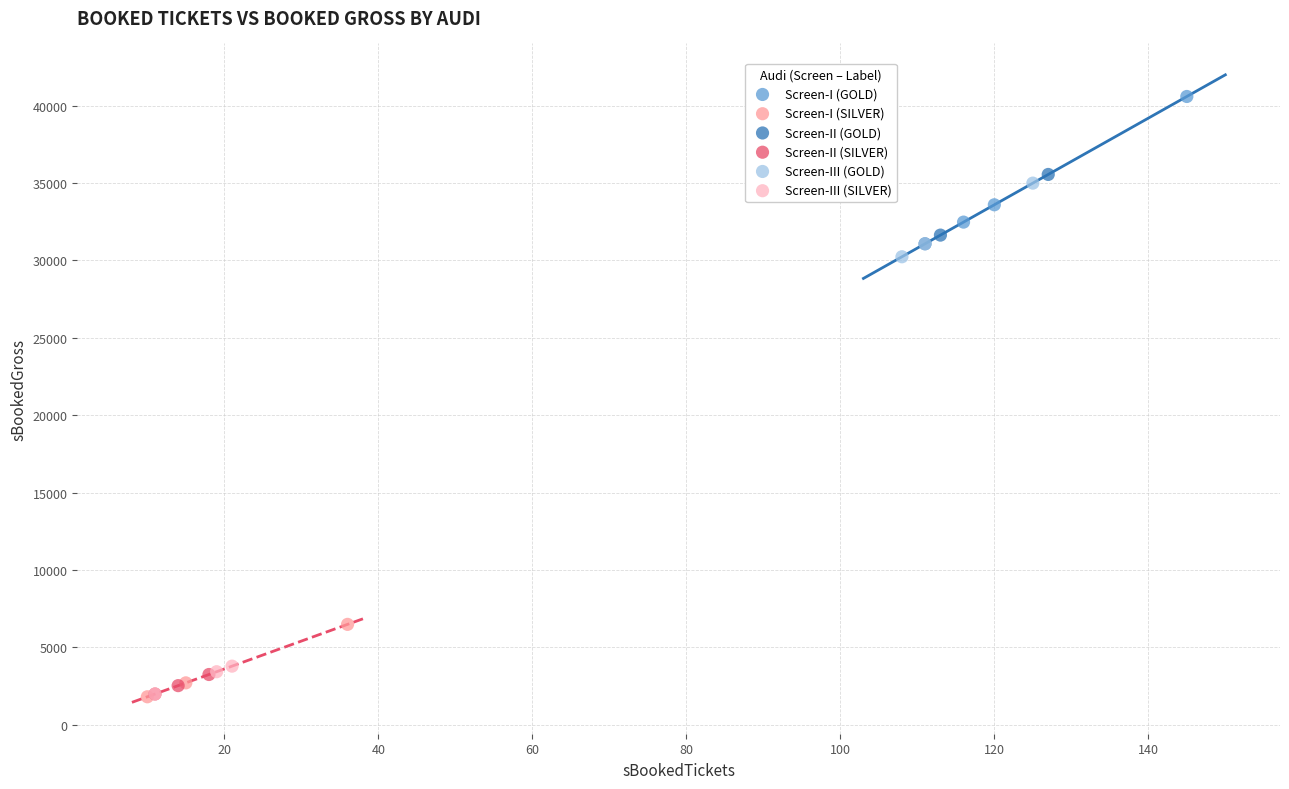

Which series has the widest spread of Y values?

Screen-I (GOLD)